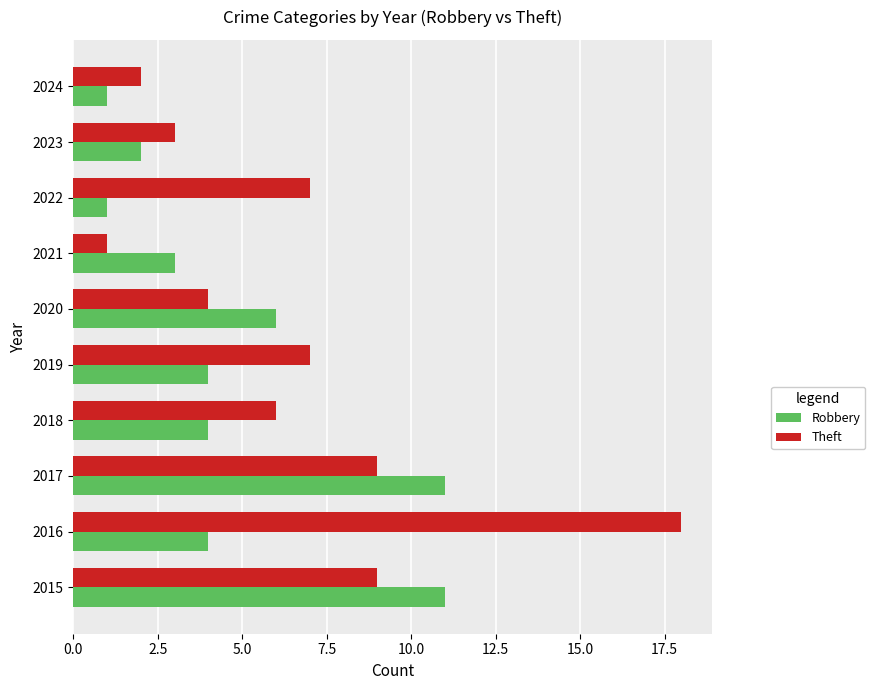

Is it true that Robbery equals 2 at 2019?

False